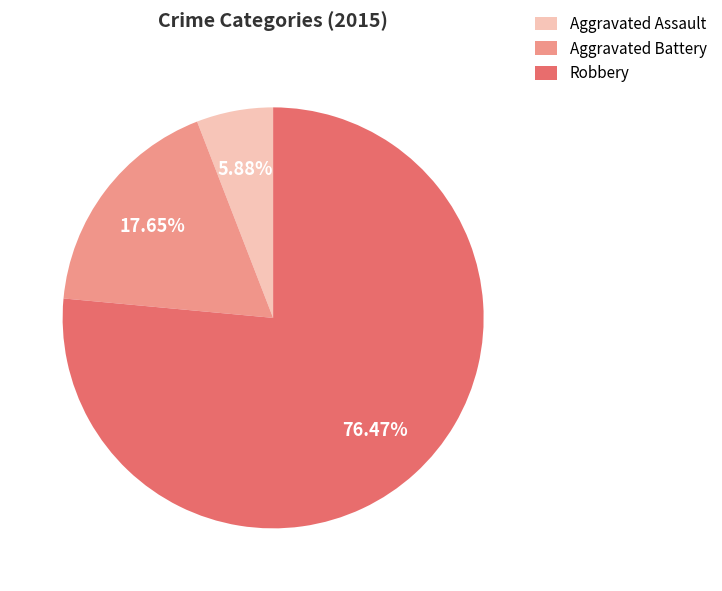

To the nearest percent, what is the combined percentage of Aggravated Battery and Aggravated Assault?

24%